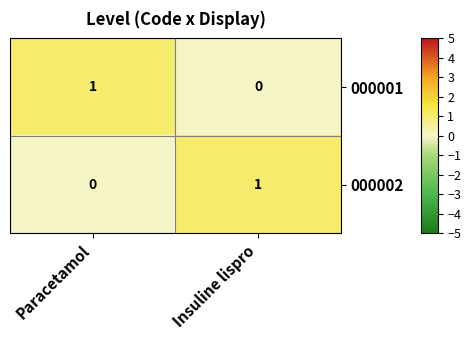

Reading left to right, list all the values displayed in this chart.

000001: Paracetamol=1	Insuline lispro=0
000002: Paracetamol=0	Insuline lispro=1